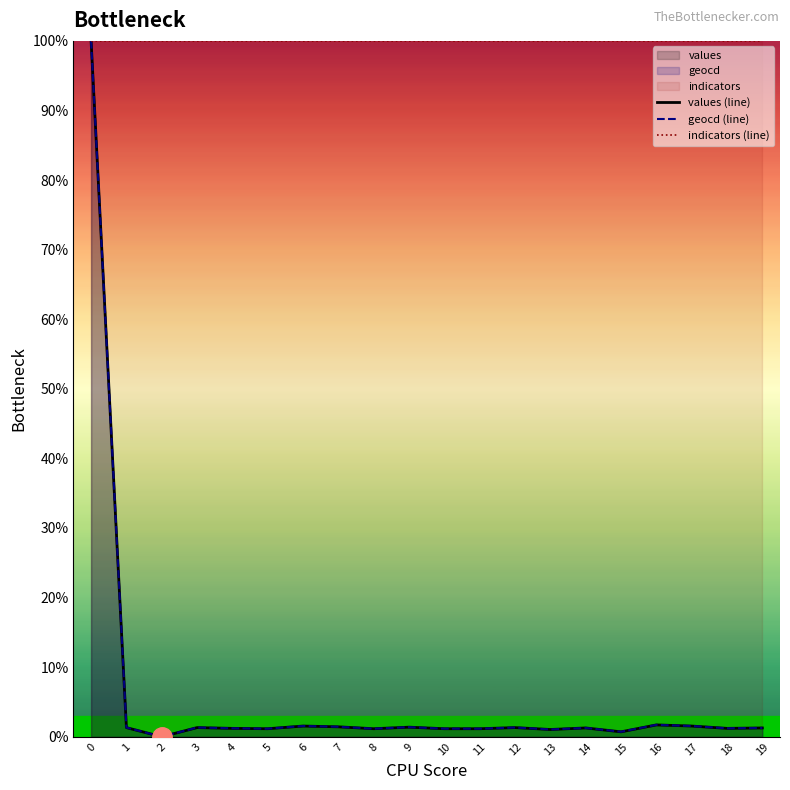

What is the difference between the highest and lowest values at 12?

98.7